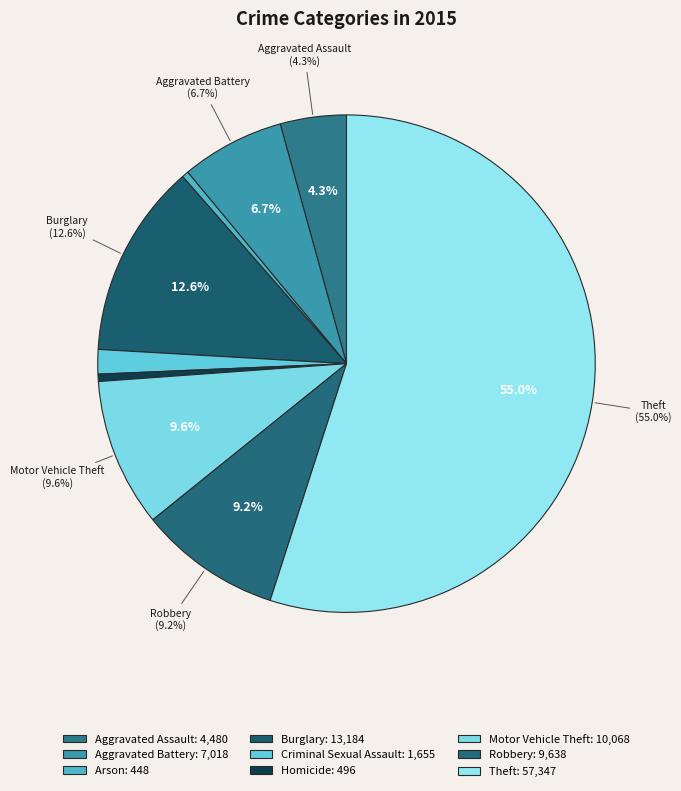

How many segments does this pie chart have?

9